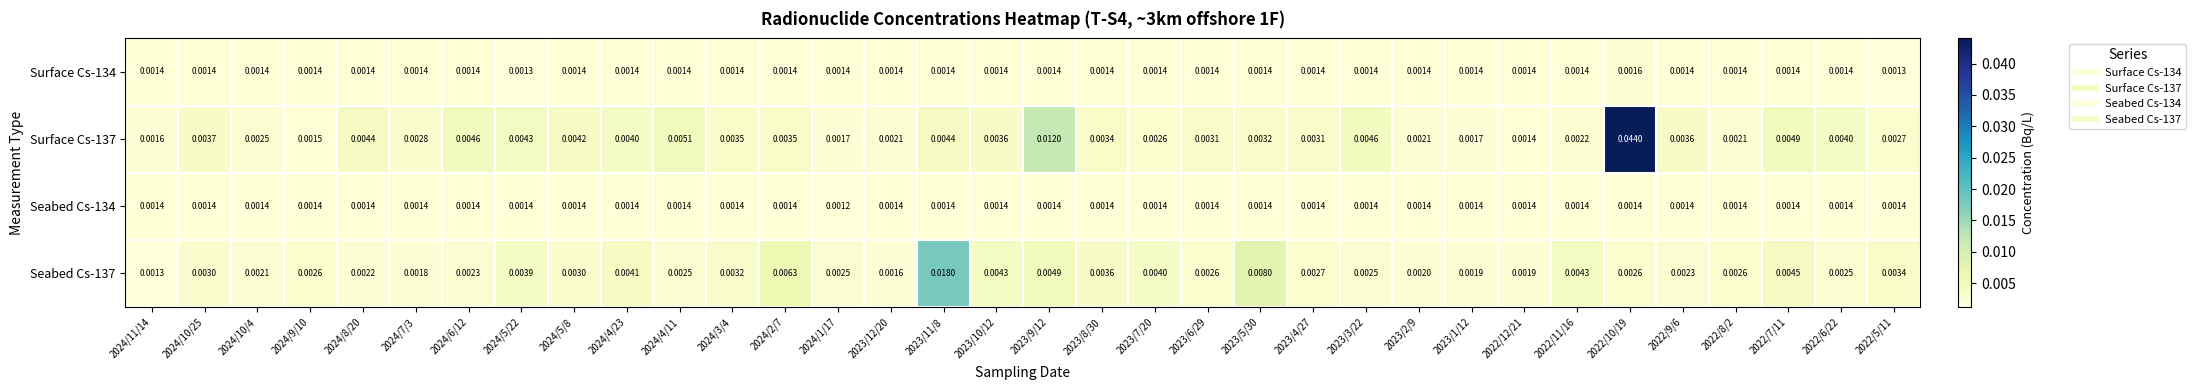

List the series in order of their peak value, lowest first.

Seabed Cs-134, Surface Cs-134, Seabed Cs-137, Surface Cs-137